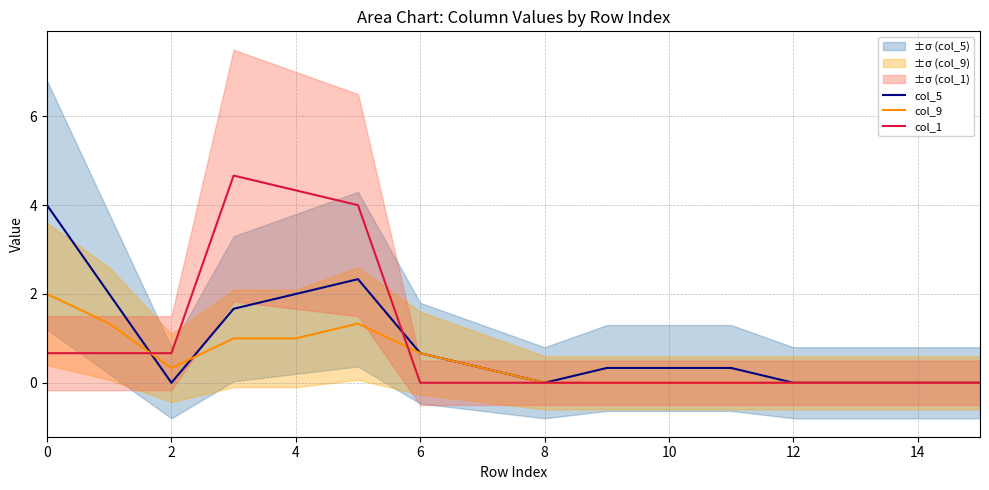

Is it true that col_5 equals 0.2 at 10?

False